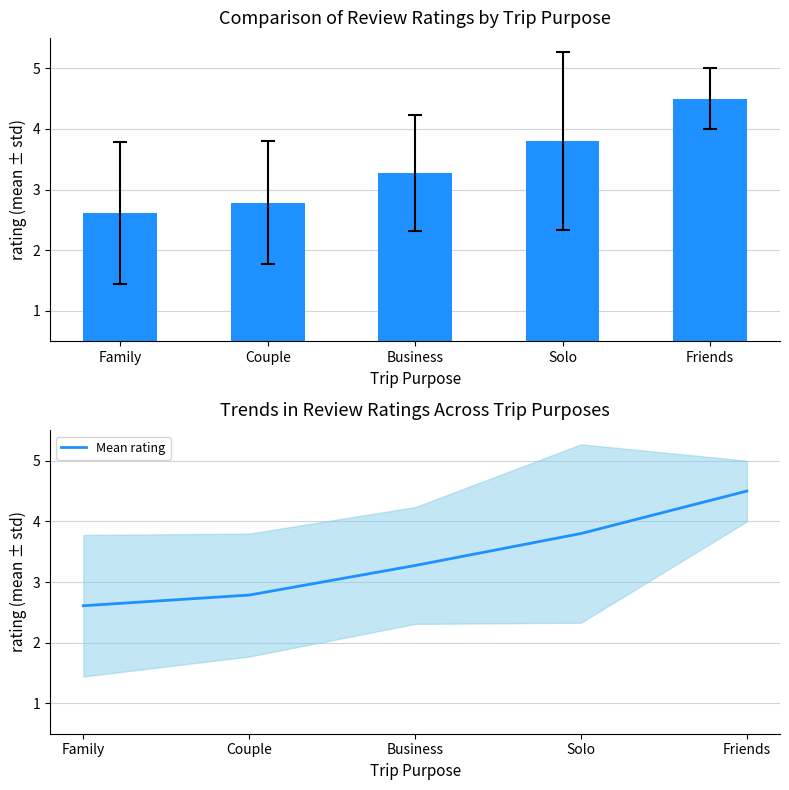

What is the ratio of the value at Friends to the value at Business?

1.4